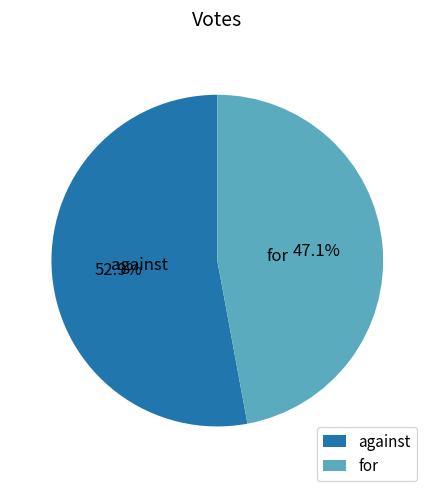

Is it true that for is 47% of the pie?

True